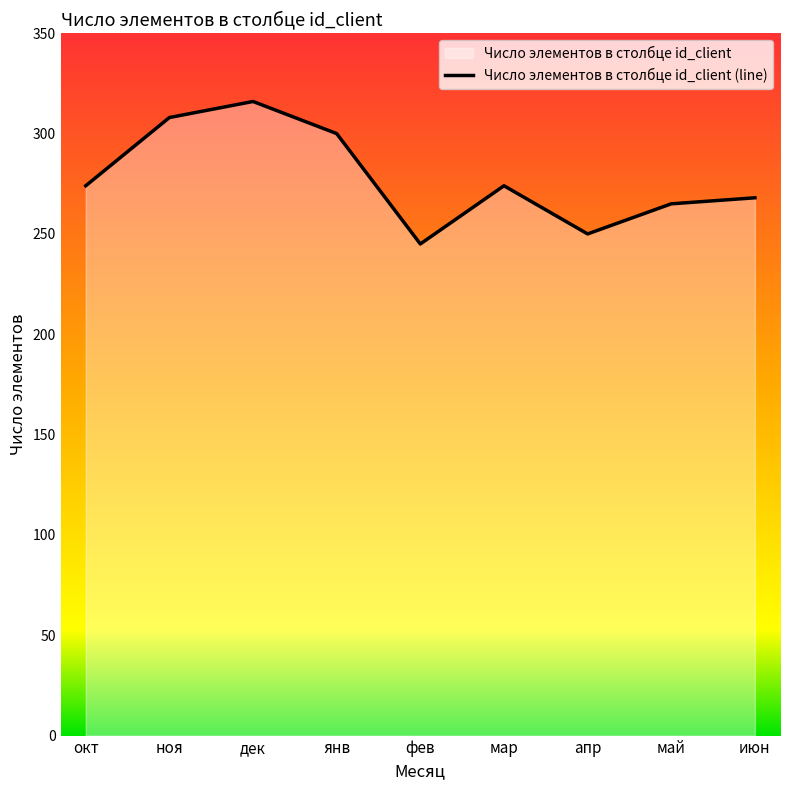

How many interior local peaks (higher than both neighbors) does the data have?

2